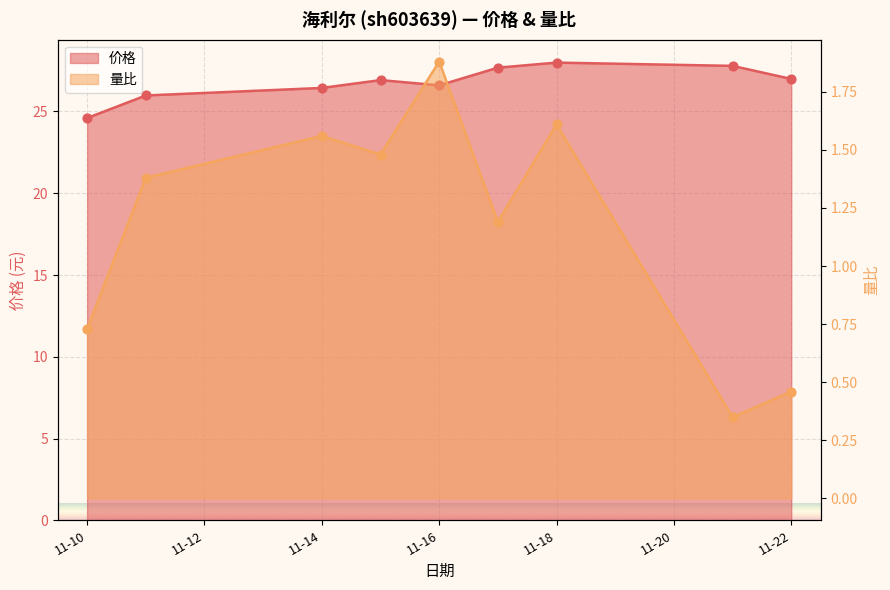

Which series has the widest spread of Y values?

价格